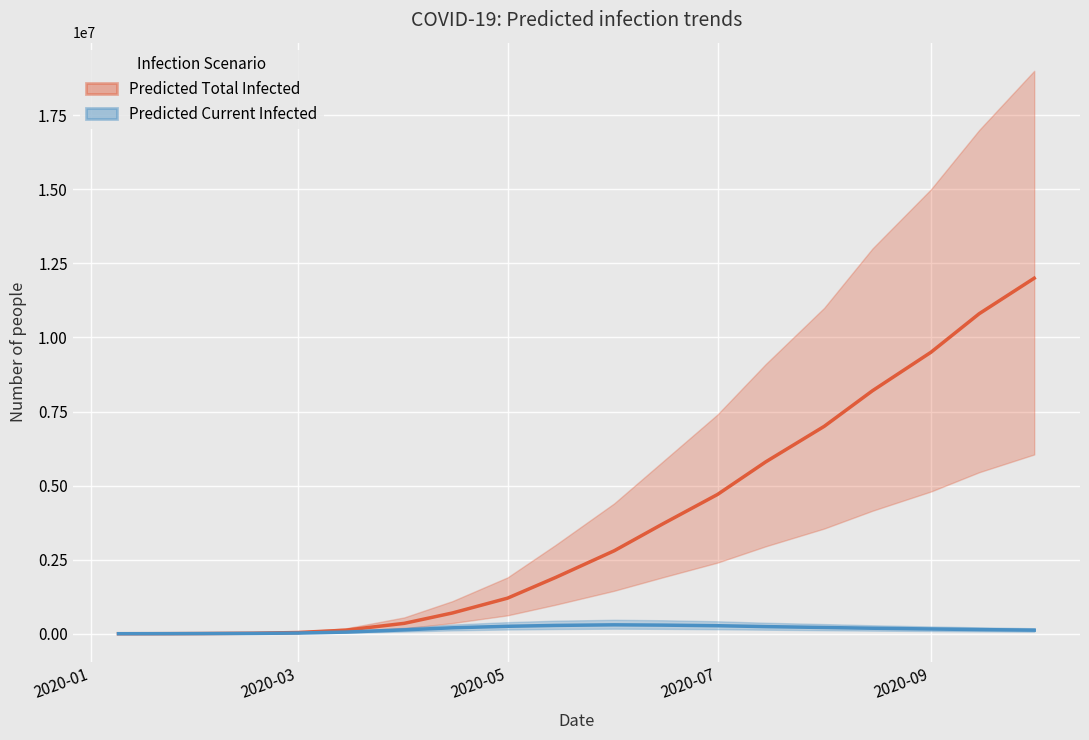

Which series has the largest range (max minus min)?

Predicted Total Infected